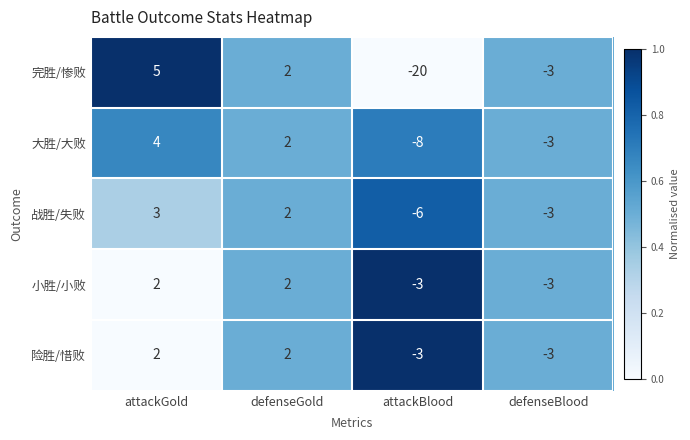

At which category is the sum across all series the highest?

attackGold